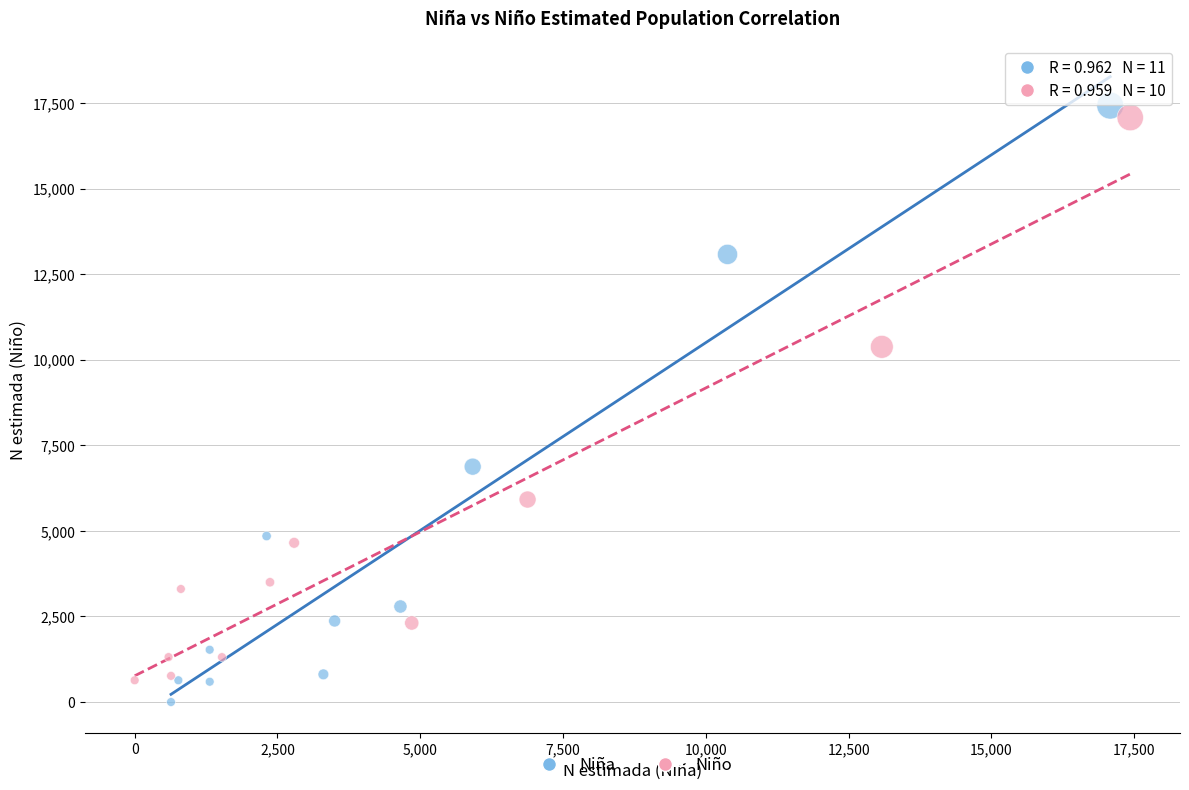

Which series reaches the maximum Y coordinate?

Niña